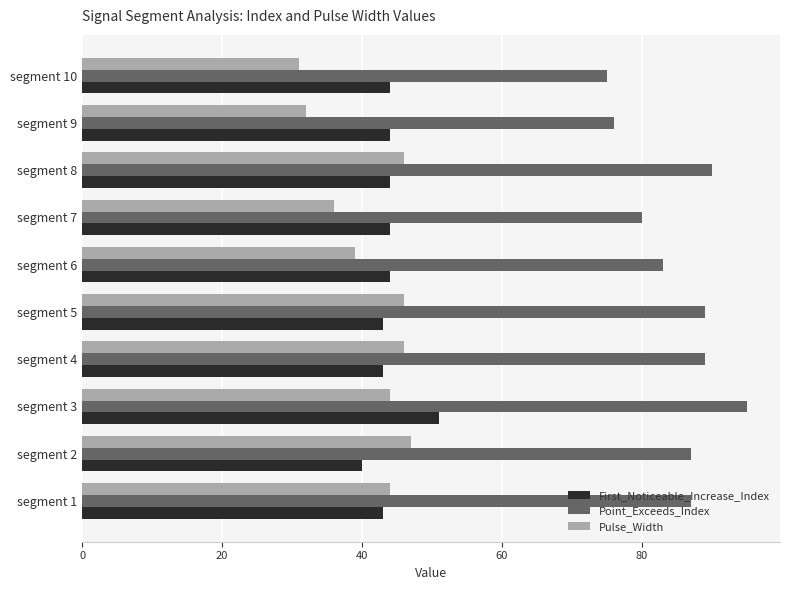

What is the sum of all First_Noticeable_Increase_Index values?

440